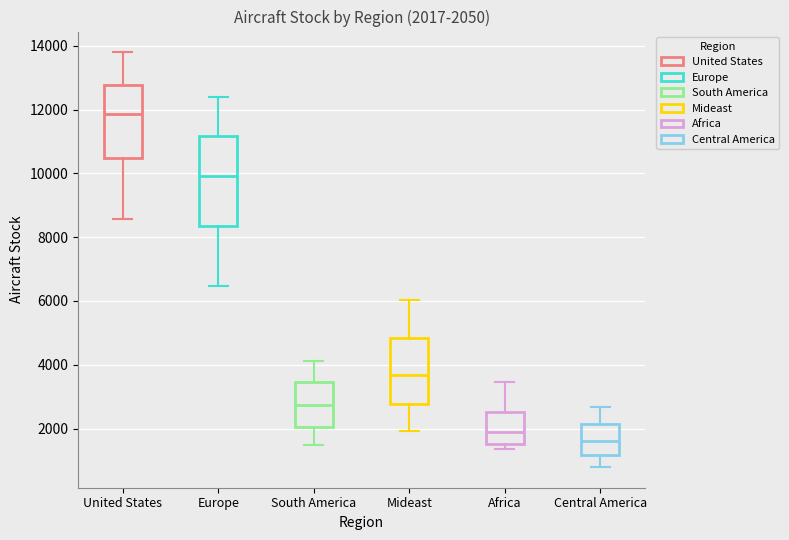

Comparing the boxes themselves (not the whiskers), which one is the tallest?

Europe